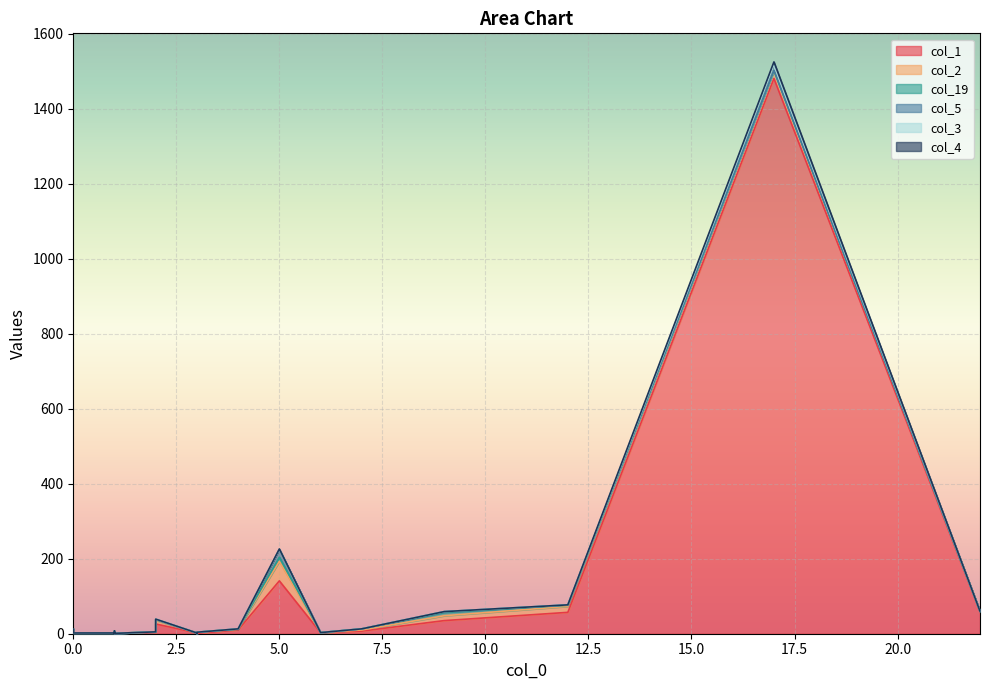

True or false: col_4 and col_1 cross at least once.

False